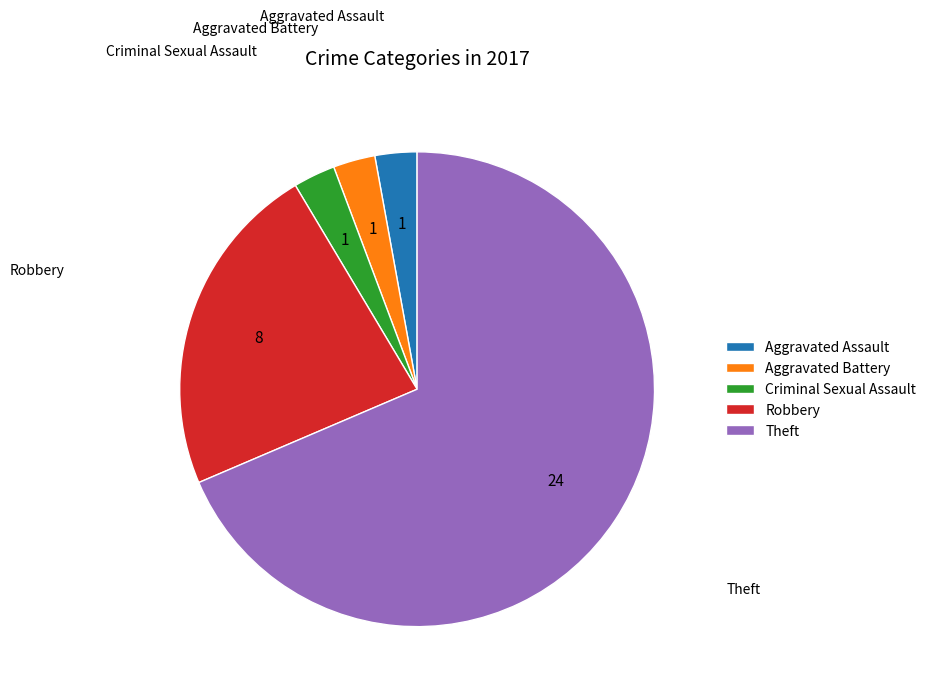

Which has a higher value, Aggravated Assault or Theft?

Theft